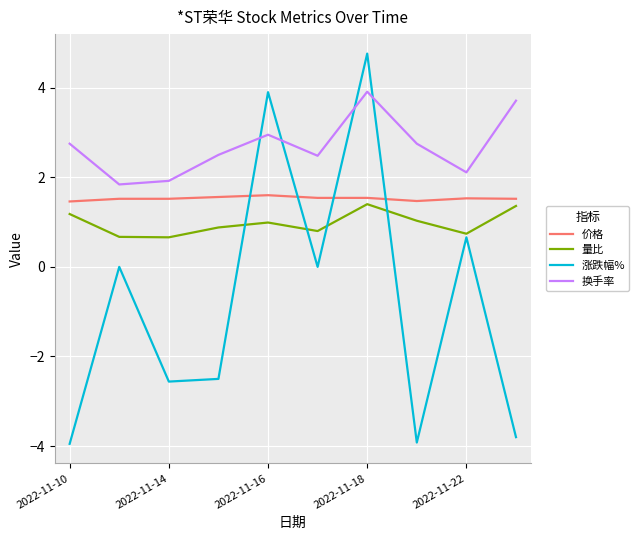

What is the maximum value for 涨跌幅%?

4.8